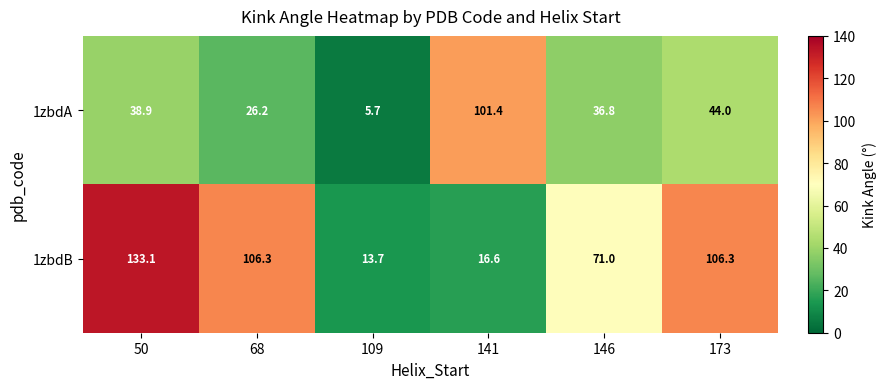

Which series has the largest total across all categories?

1zbdB